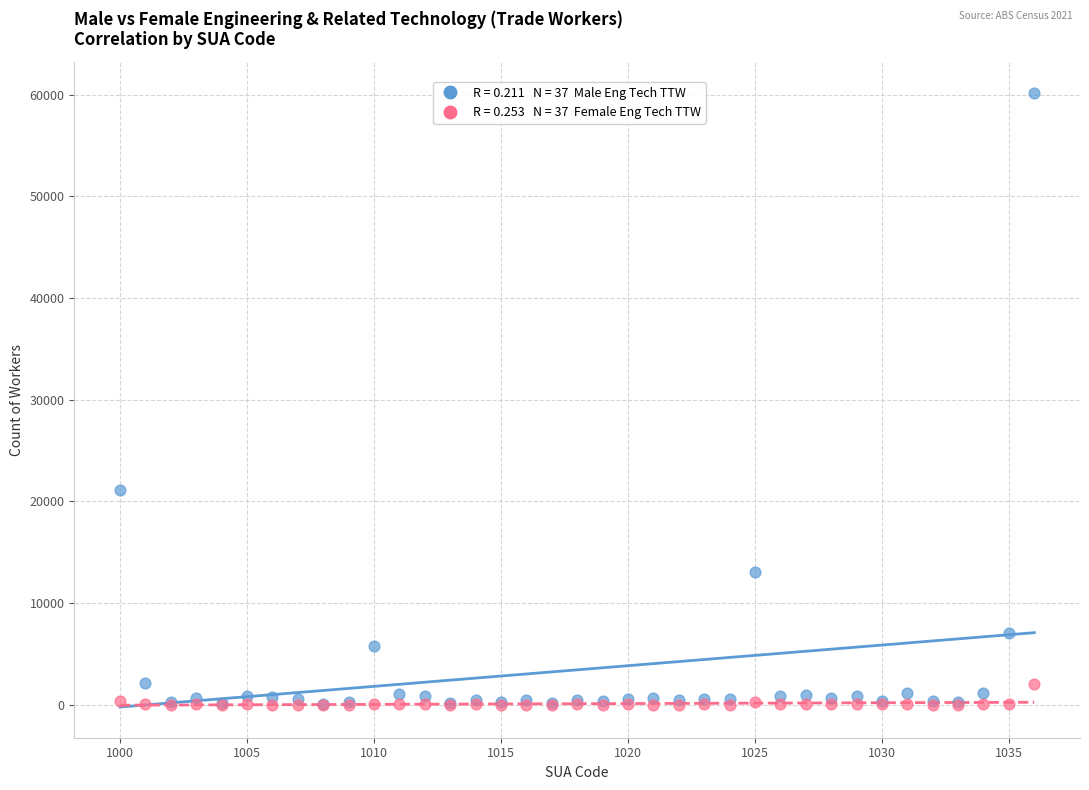

Across all series, what Y value is closest to 30100?

21137